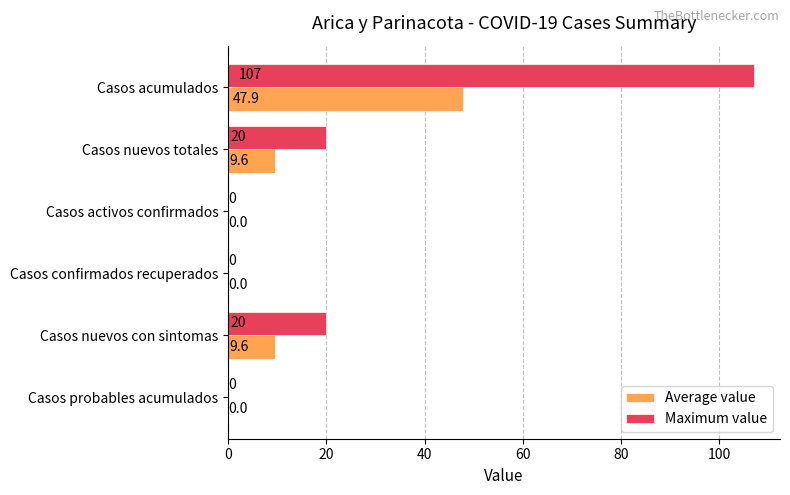

True or false: Maximum value has a value of 34.2 at Casos probables acumulados.

False